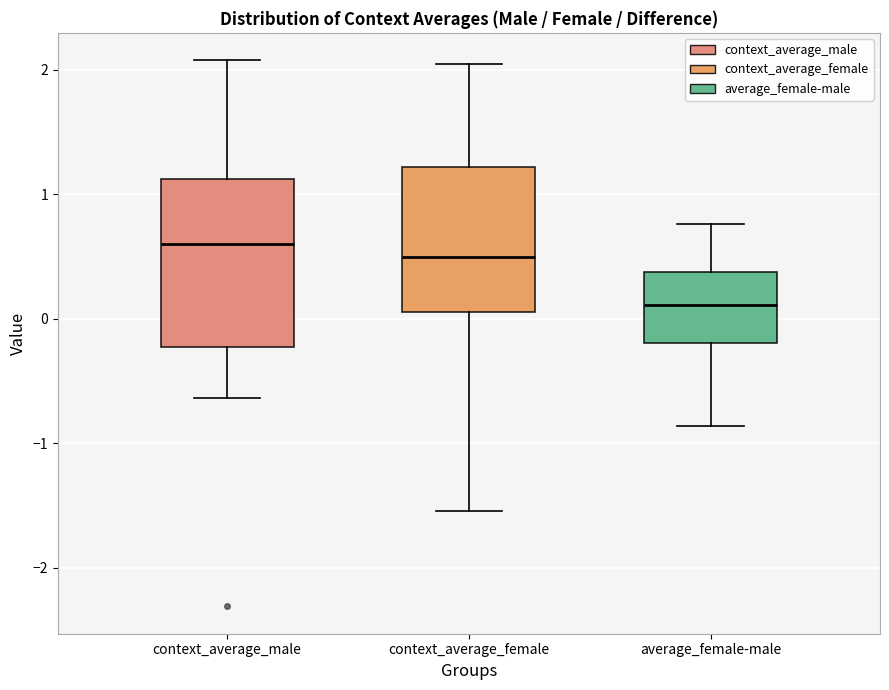

Reading left to right, transcribe this box plot: for each box, give where its median line is, the range the box spans, and where its two whiskers end, as read against the y-axis. The values are not printed on the chart, so give them approximately, as read against the axis.

context_average_male: median 0.6, box -0.2 to 1.1, whiskers -0.6 to 2.1
context_average_female: median 0.5, box 0.1 to 1.2, whiskers -1.5 to 2.0
average_female-male: median 0.1, box -0.2 to 0.4, whiskers -0.9 to 0.8